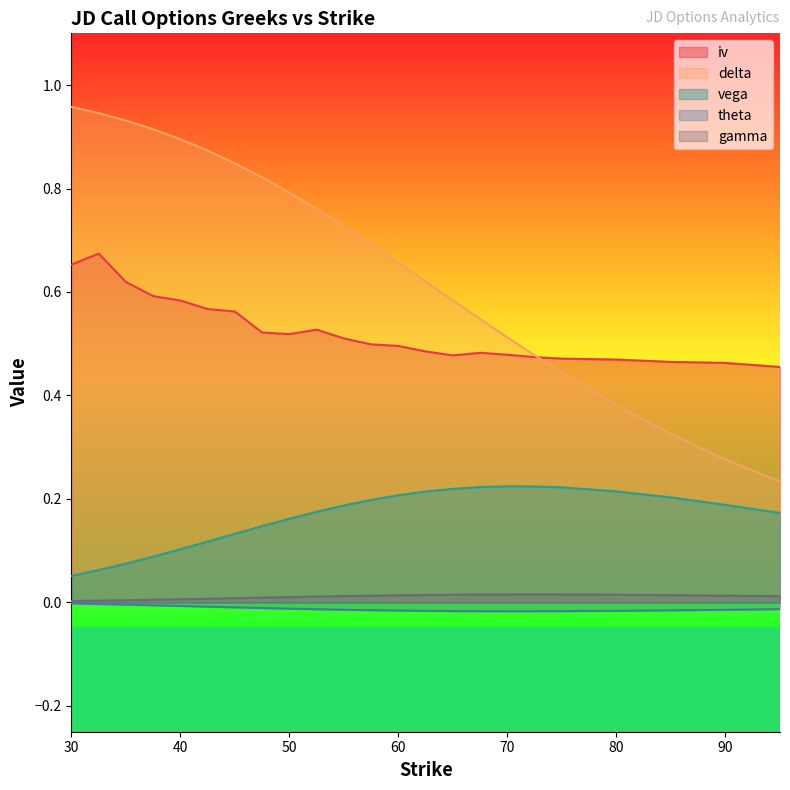

Reading left to right, what are all the values shown in this chart?

iv: 0.7	0.7	0.6	0.6	0.6	0.6	0.6	0.5	0.5	0.5	0.5	0.5	0.5	0.5	0.5	0.5	0.5	0.5	0.5	0.5	0.5	0.5	0.5
delta: 1.0	0.9	0.9	0.9	0.9	0.9	0.8	0.8	0.8	0.8	0.7	0.7	0.7	0.6	0.6	0.5	0.5	0.5	0.4	0.4	0.3	0.3	0.2
vega: 0.1	0.1	0.1	0.1	0.1	0.1	0.1	0.1	0.2	0.2	0.2	0.2	0.2	0.2	0.2	0.2	0.2	0.2	0.2	0.2	0.2	0.2	0.2
theta: -0.0	-0.0	-0.0	-0.0	-0.0	-0.0	-0.0	-0.0	-0.0	-0.0	-0.0	-0.0	-0.0	-0.0	-0.0	-0.0	-0.0	-0.0	-0.0	-0.0	-0.0	-0.0	-0.0
gamma: 0.0	0.0	0.0	0.0	0.0	0.0	0.0	0.0	0.0	0.0	0.0	0.0	0.0	0.0	0.0	0.0	0.0	0.0	0.0	0.0	0.0	0.0	0.0